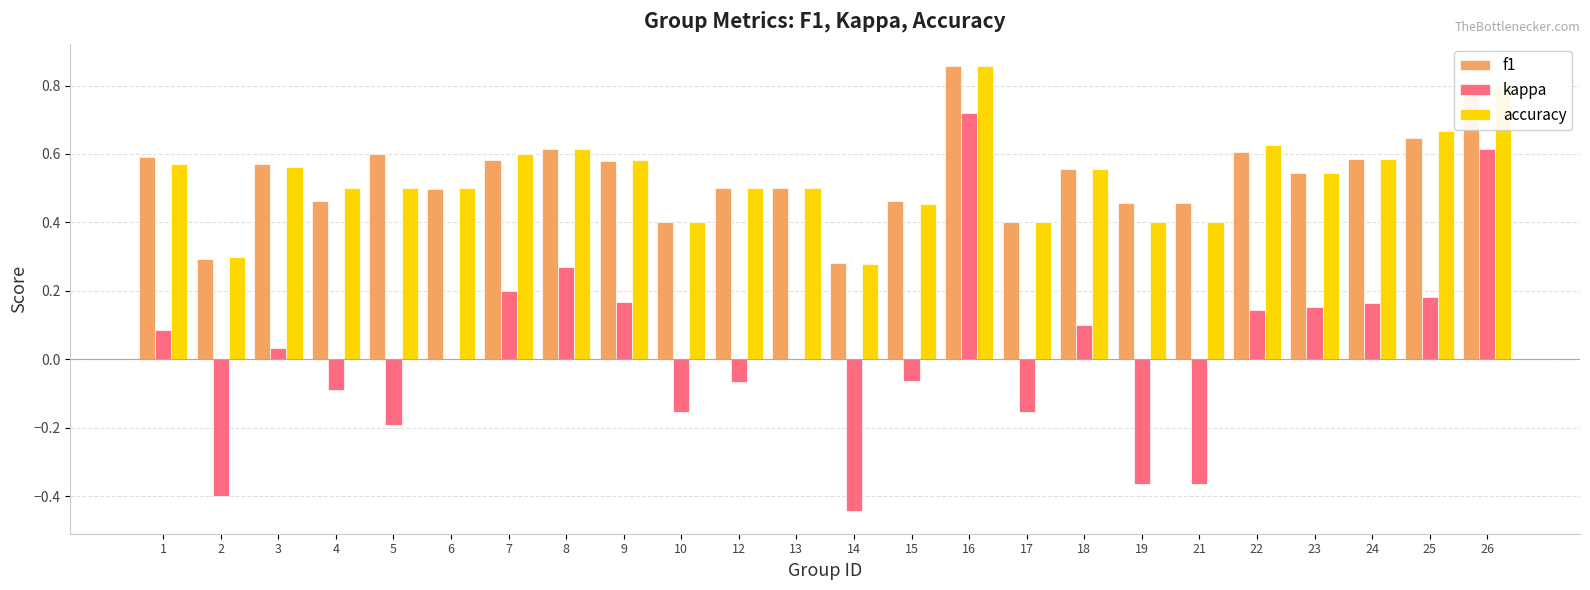

Which series changed the most between 6 and 19?

kappa